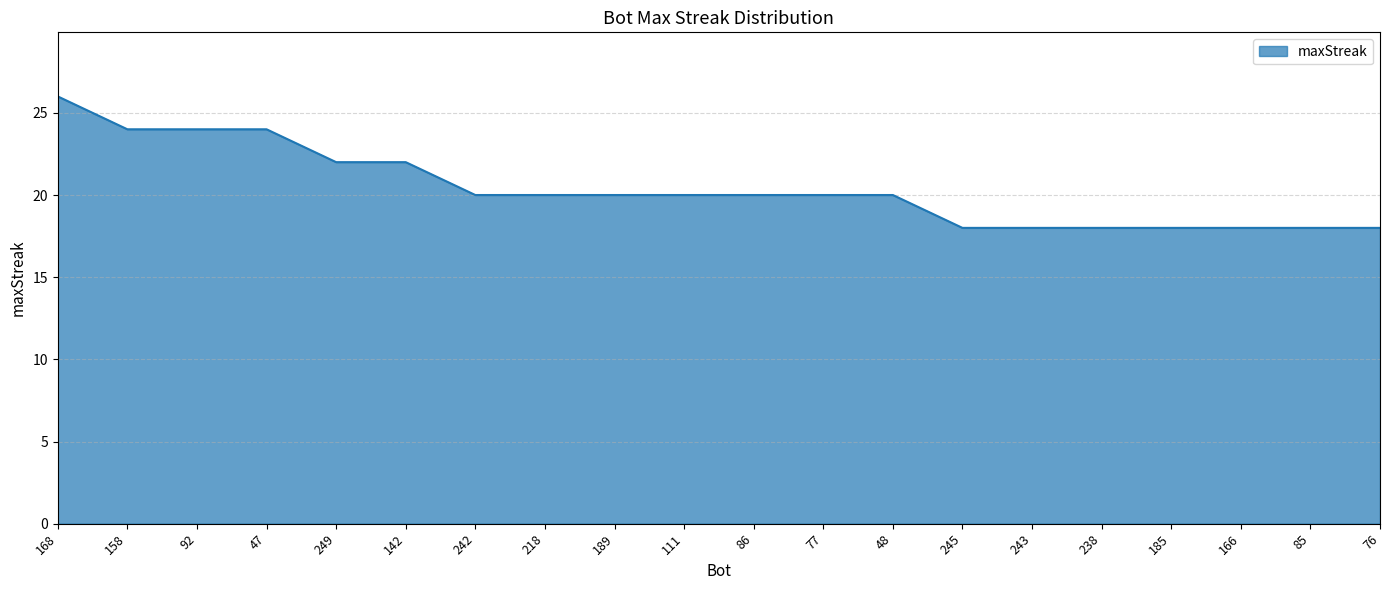

True or false: the data shows 32 at 166.

False